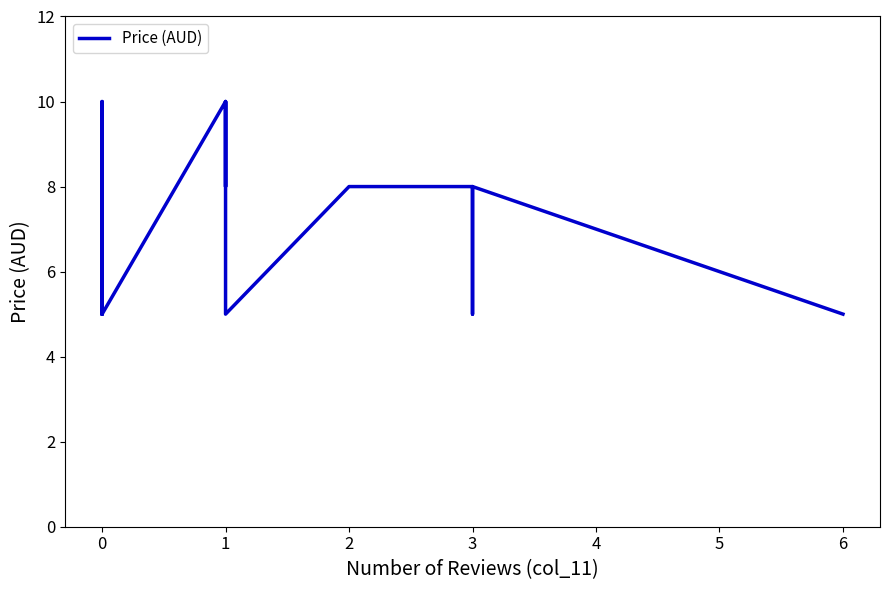

How many series are shown in this chart?

1